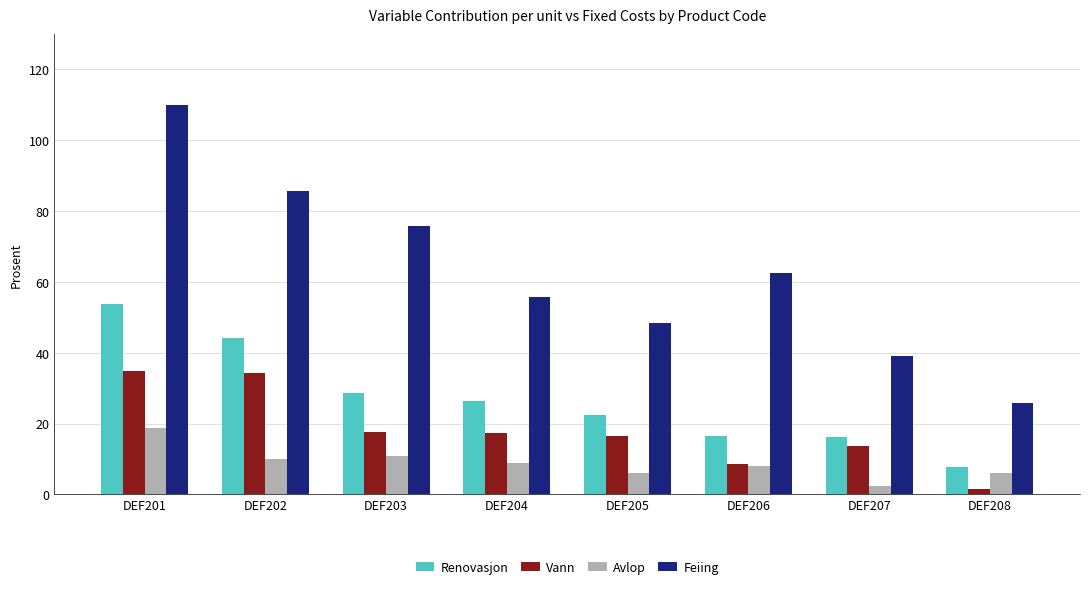

Is it true that Avlop equals 8.0 at DEF206?

True